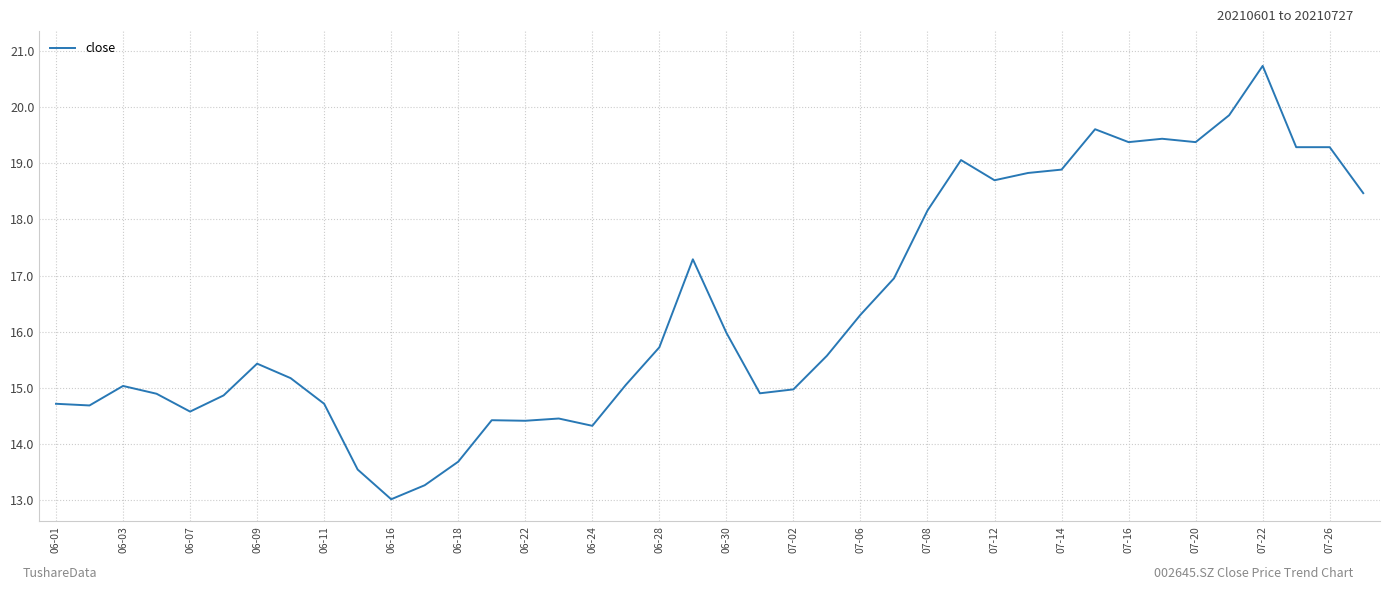

Does the chart display data point markers on the line(s)?

No